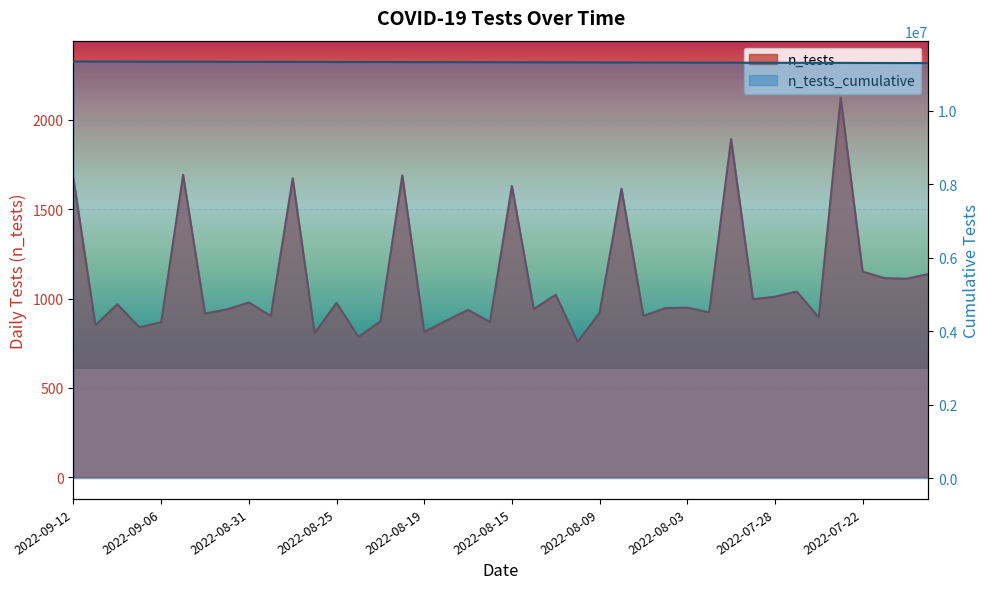

List the series in order of their peak value, highest first.

n_tests_cumulative, n_tests